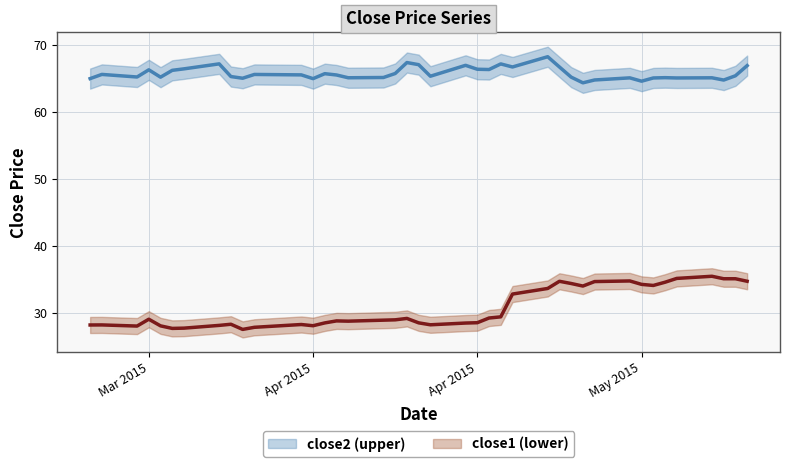

Is this an area chart (filled region under the line)?

No